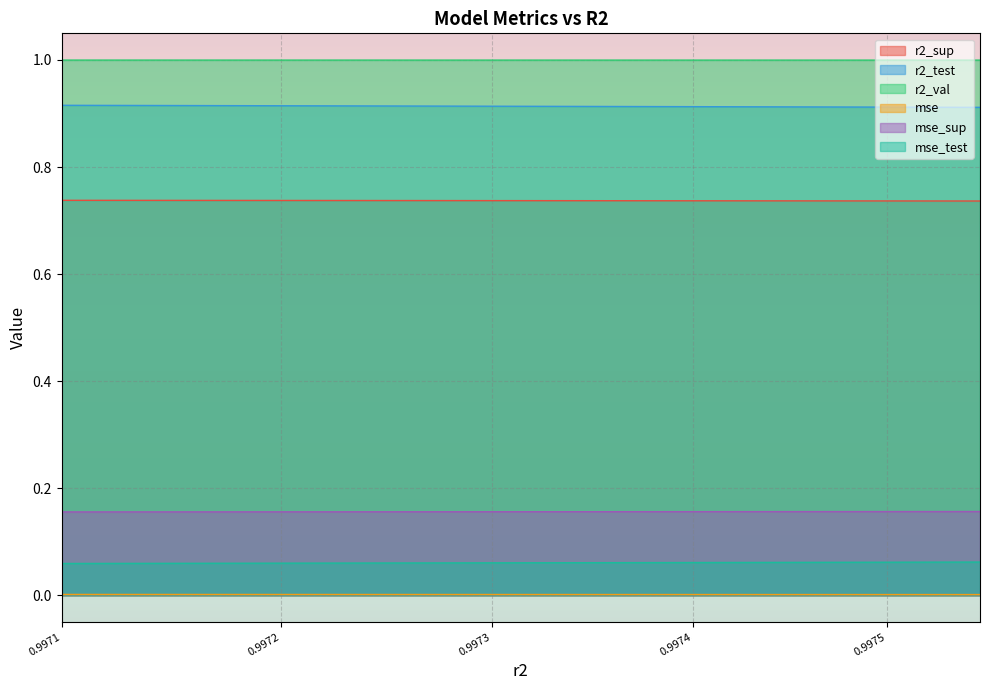

How many data points does each series have?

10